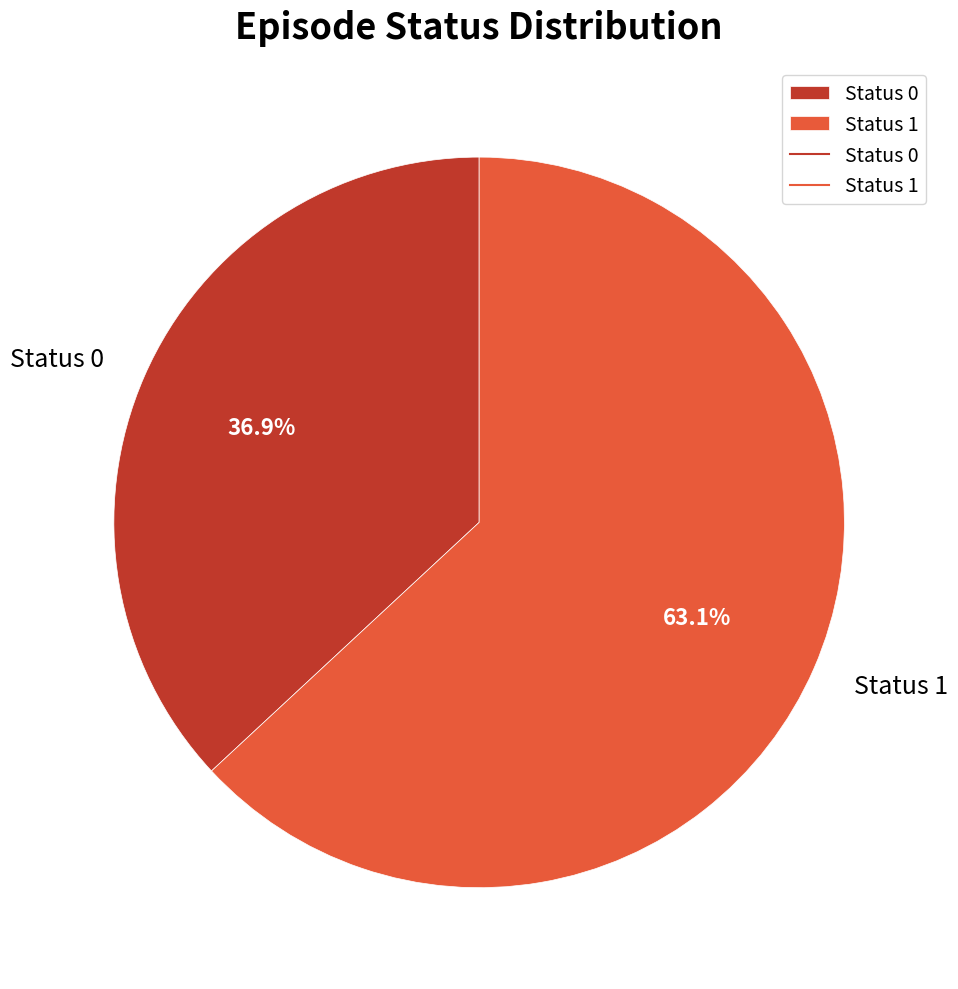

How many slices are in this pie chart?

2